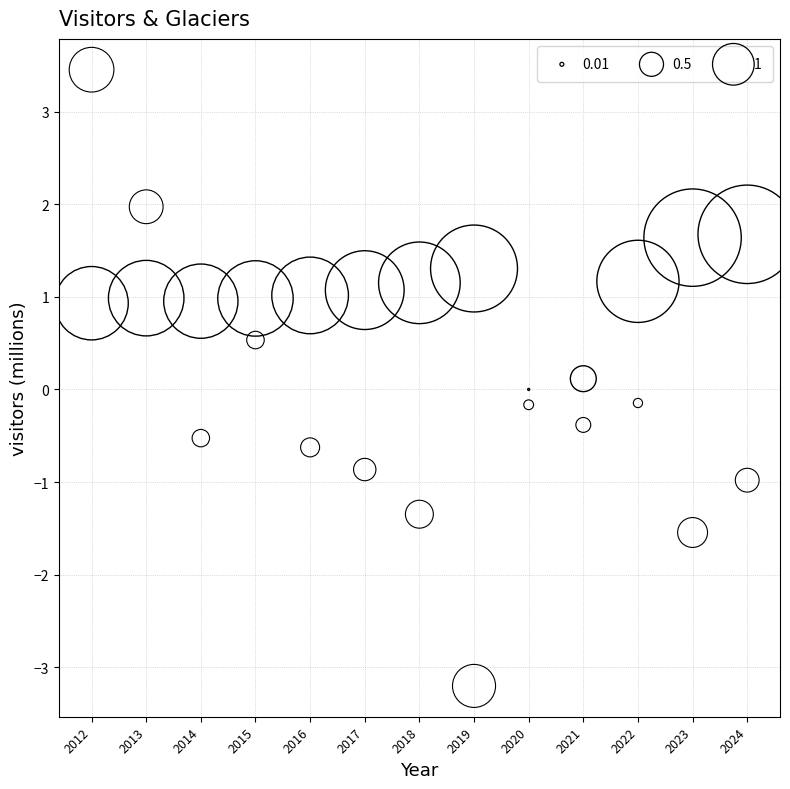

Across all data points, what is the range of X values (max minus min)?

12.0